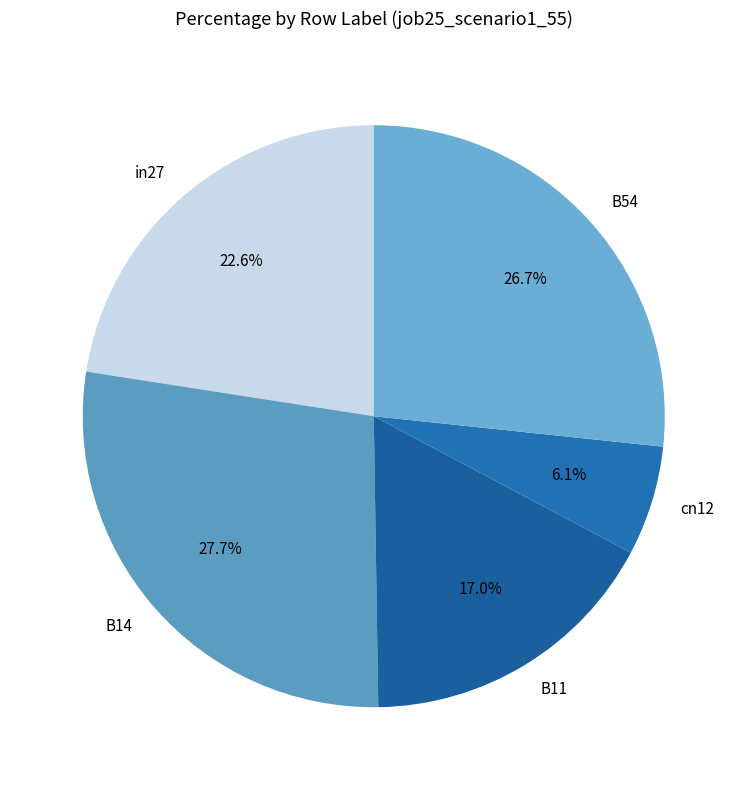

What portion of the pie excludes B14?

72.3%